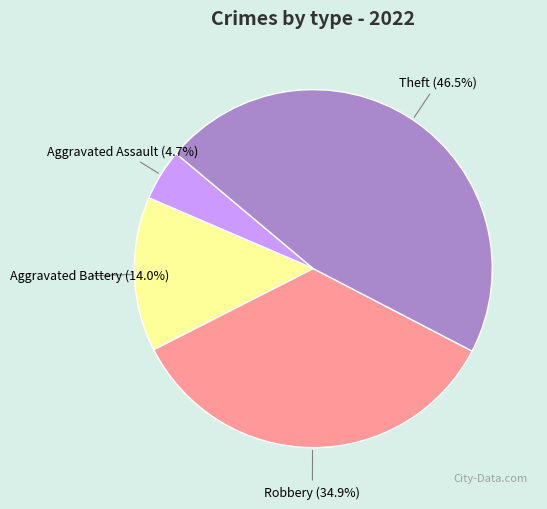

Is there a majority slice in this chart?

No